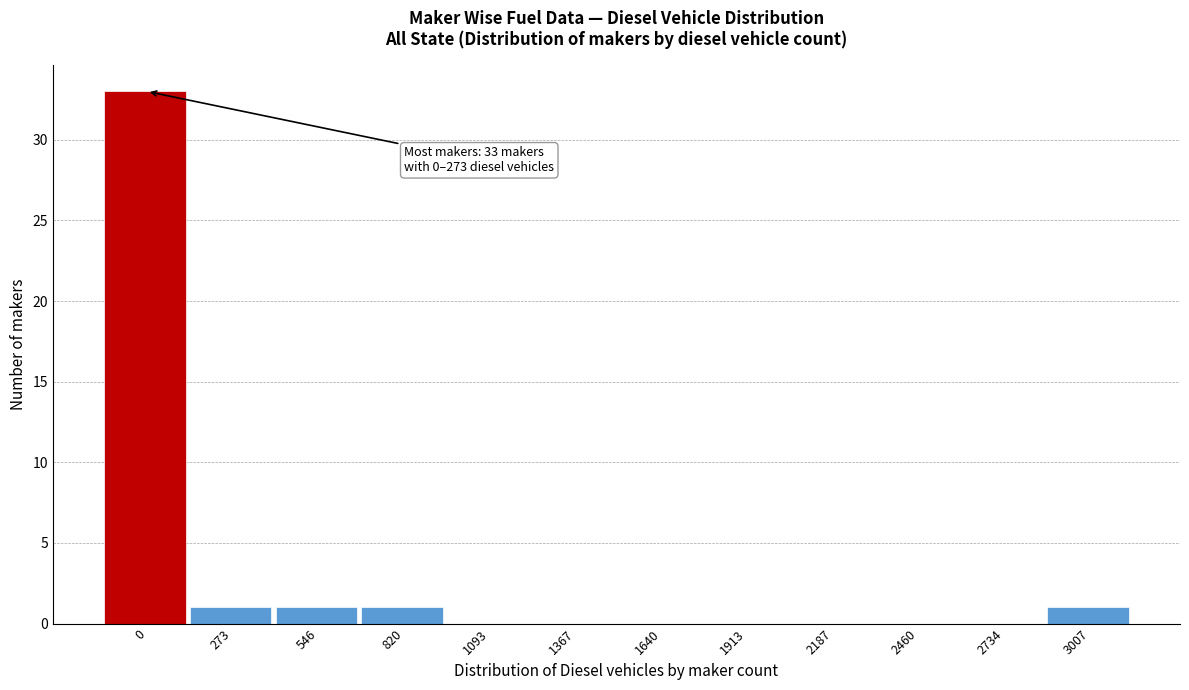

Reading left to right, transcribe all the data shown in this chart.

0=33	273=1	546=1	820=1	1093=0	1367=0	1640=0	1913=0	2187=0	2460=0	2734=0	3007=1